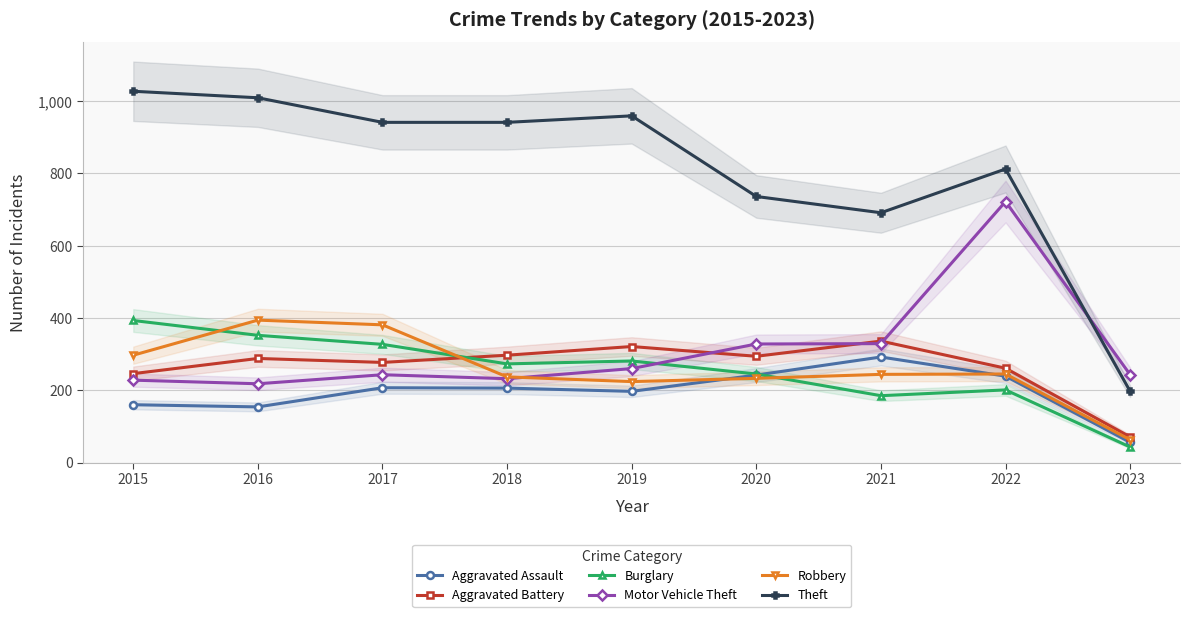

Between 2020 and 2021, which series saw the biggest shift?

Burglary